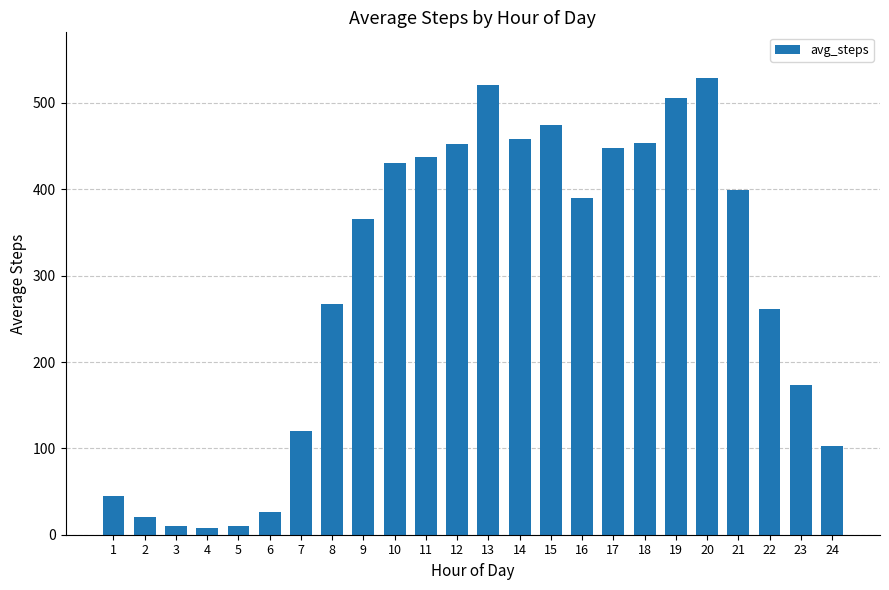

The chart shows a value of 474.1 at 15. True or false?

True